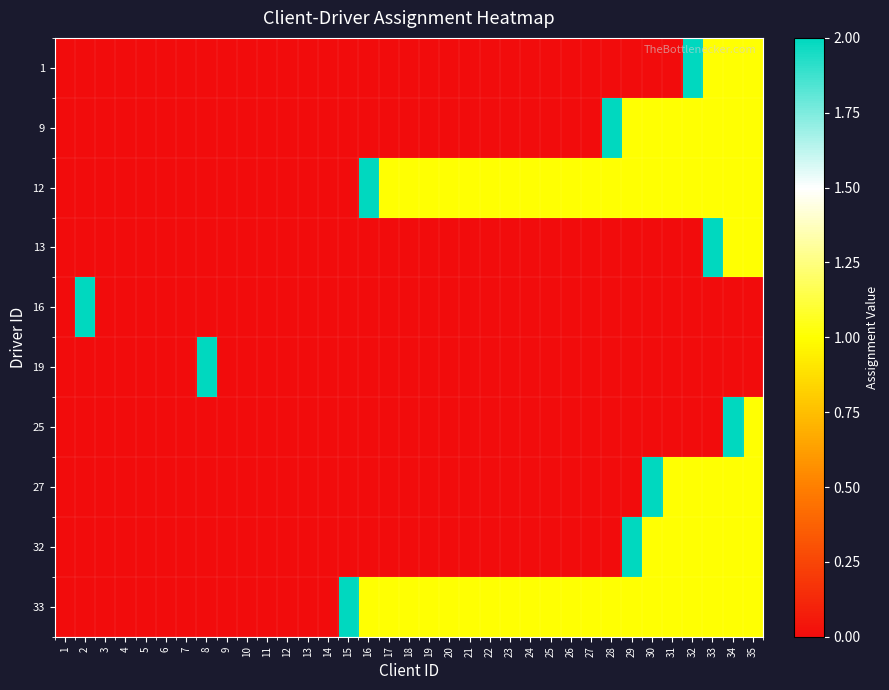

Which series changed the most between 22 and 28?

9